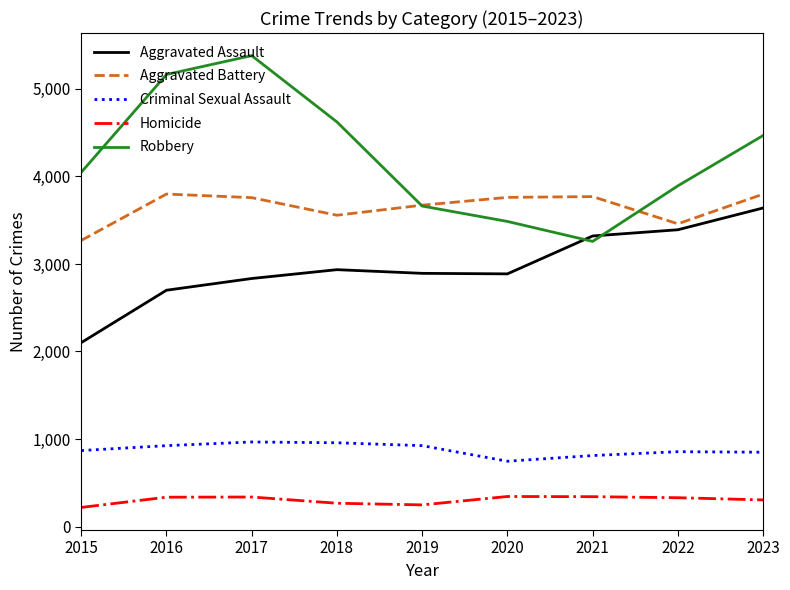

What is the difference between the Aggravated Battery values at 2019 and 2020?

89